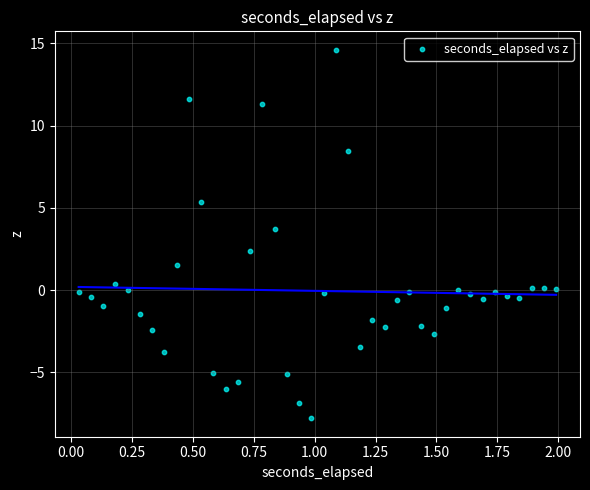

What is the range of X values (max minus min)?

2.0